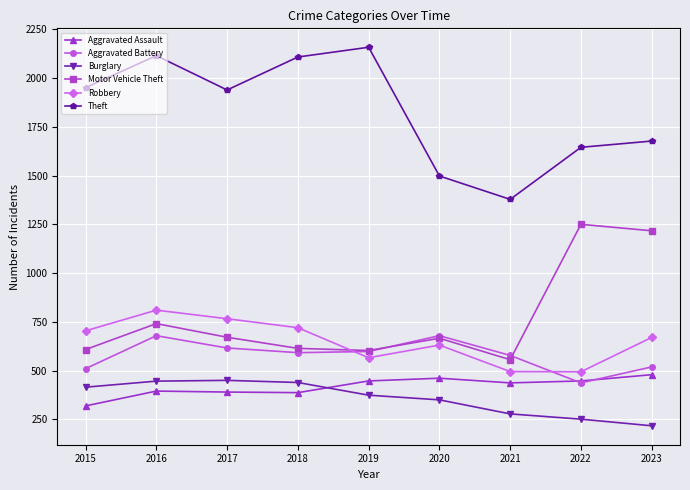

What is the average value of the Aggravated Assault series?

418